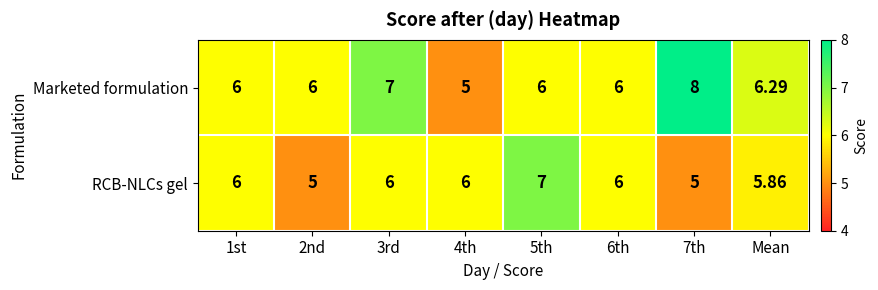

How many values in the Marketed formulation series are below 6?

1